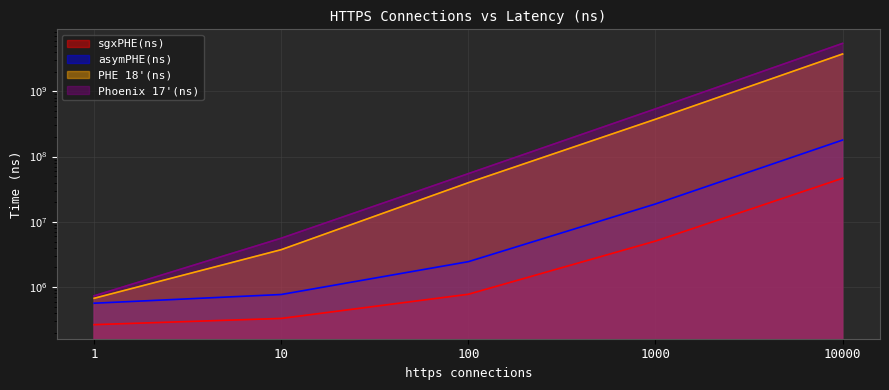

Which series has the largest total across all categories?

Phoenix 17'(ns)